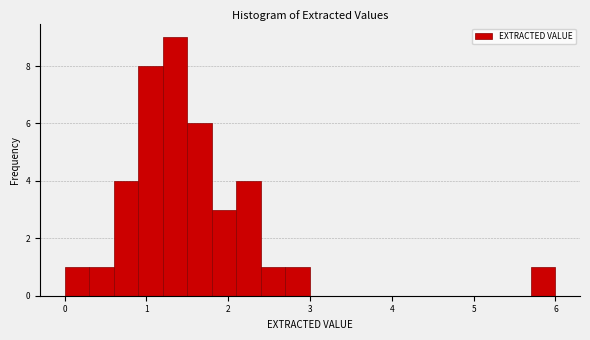

Around what value on the x-axis is the tallest bar? Give the approximate position of its centre, as read against the axis.

1.4